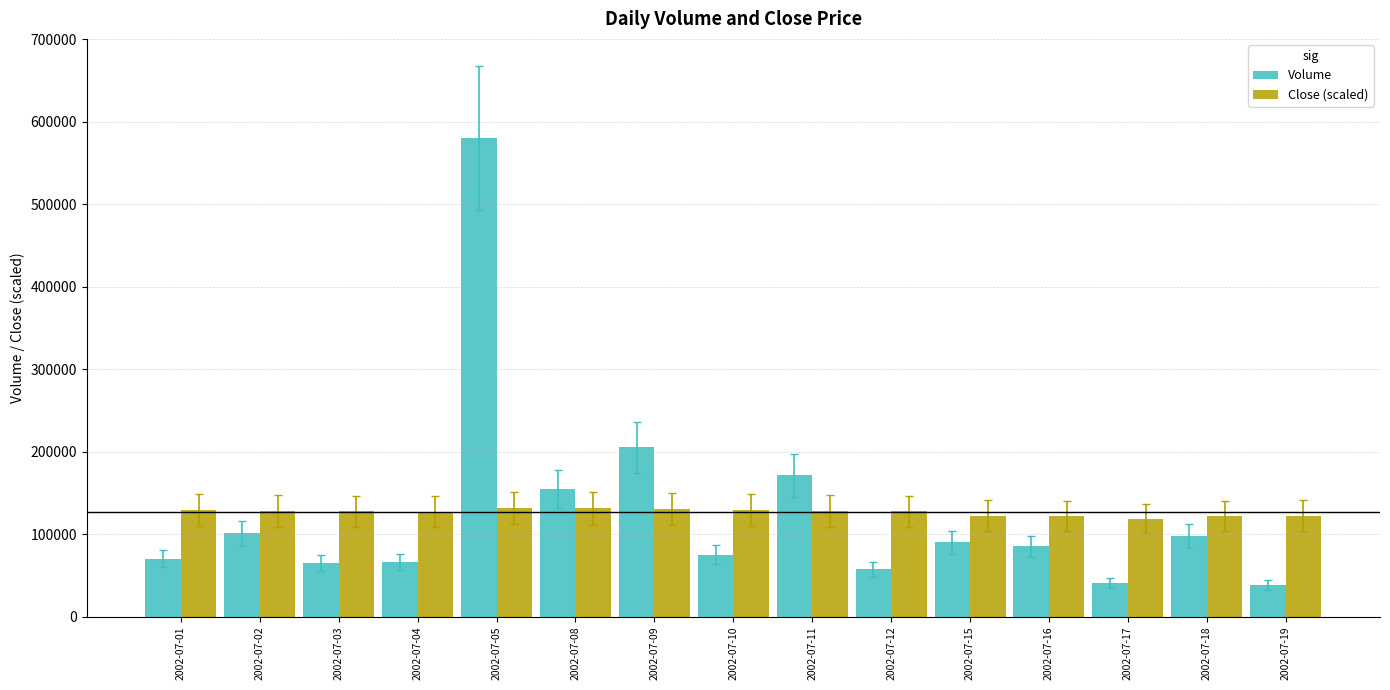

At how many categories does at least one series exceed 557915?

1